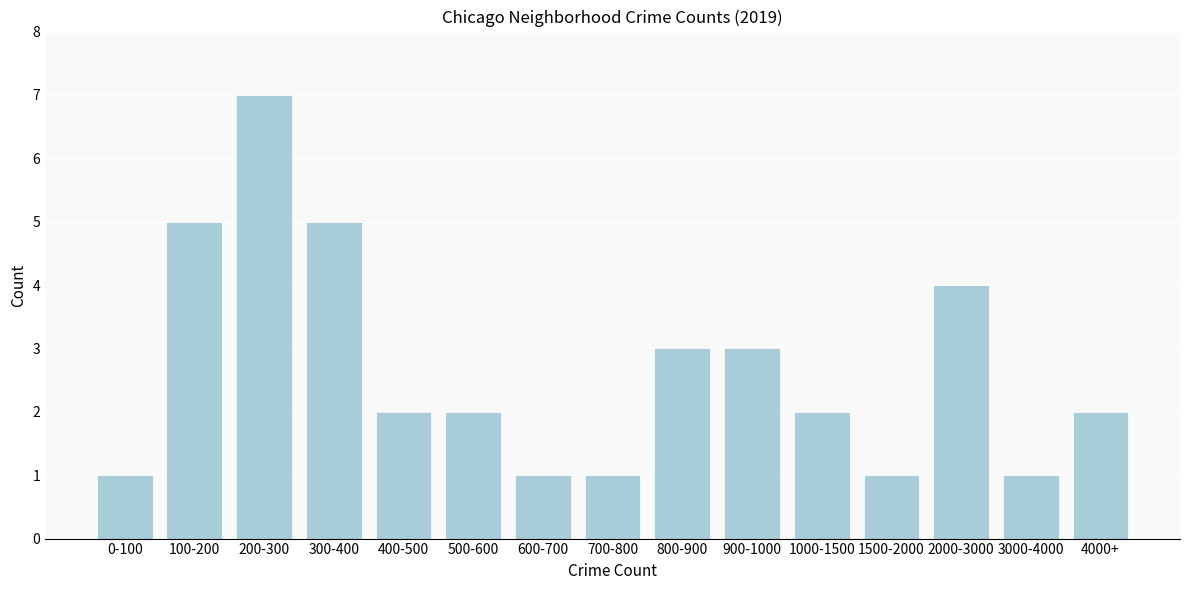

Reading right to left, list all the values displayed in this chart.

4000+=2	3000-4000=1	2000-3000=4	1500-2000=1	1000-1500=2	900-1000=3	800-900=3	700-800=1	600-700=1	500-600=2	400-500=2	300-400=5	200-300=7	100-200=5	0-100=1